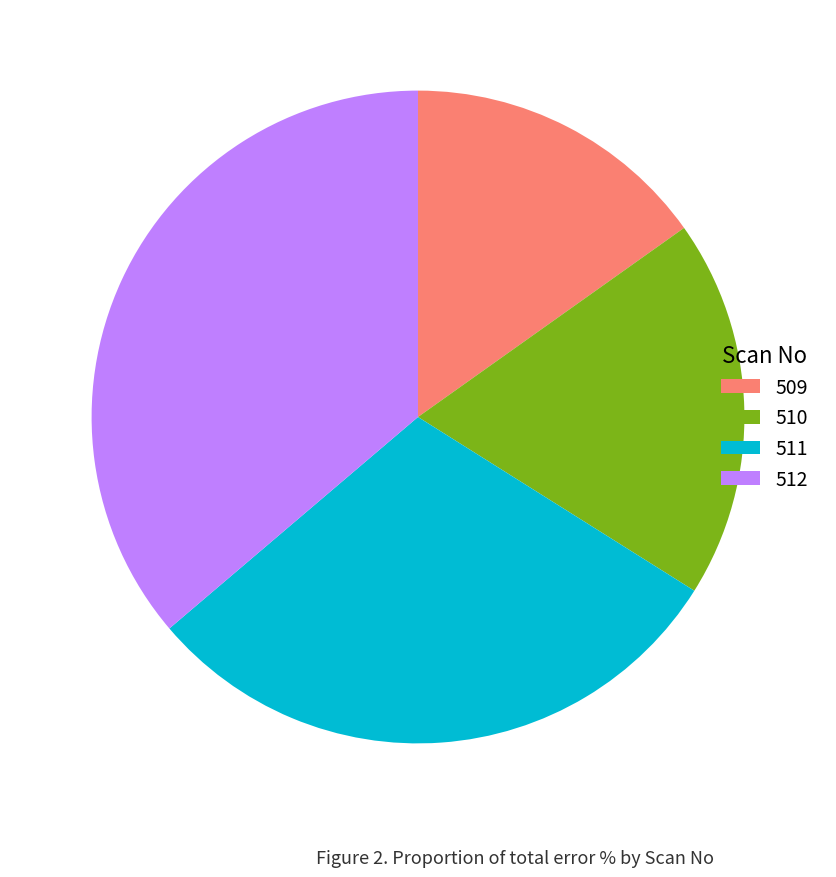

True or false: 512 accounts for 50% of the total.

False